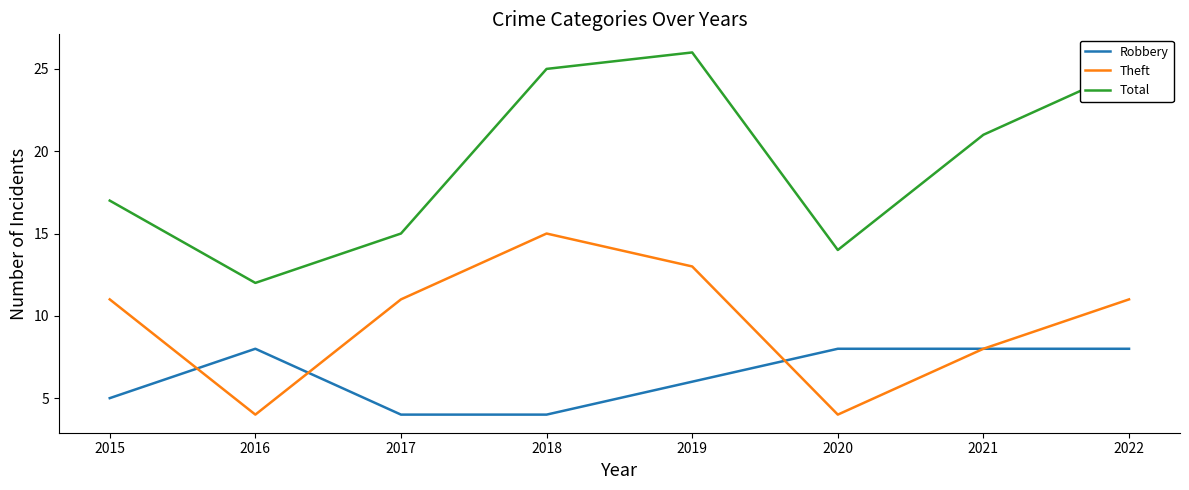

What is the spread (max minus min) of values at 2017?

11